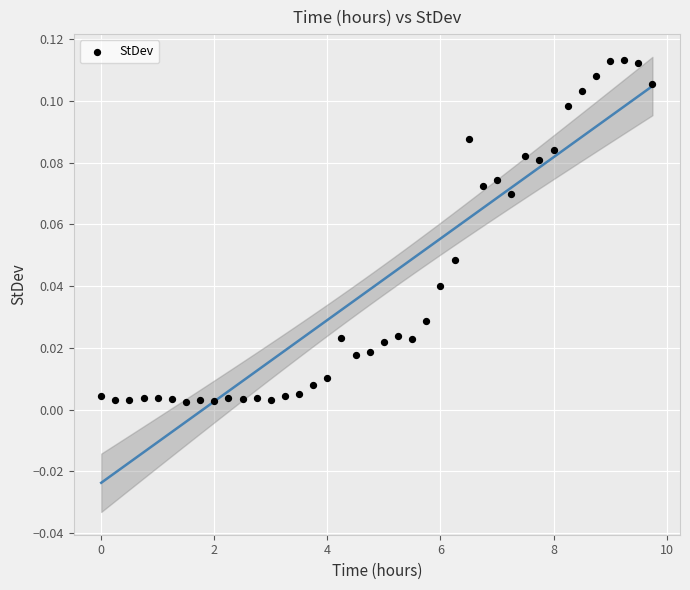

What is the range of X values (max minus min)?

9.8